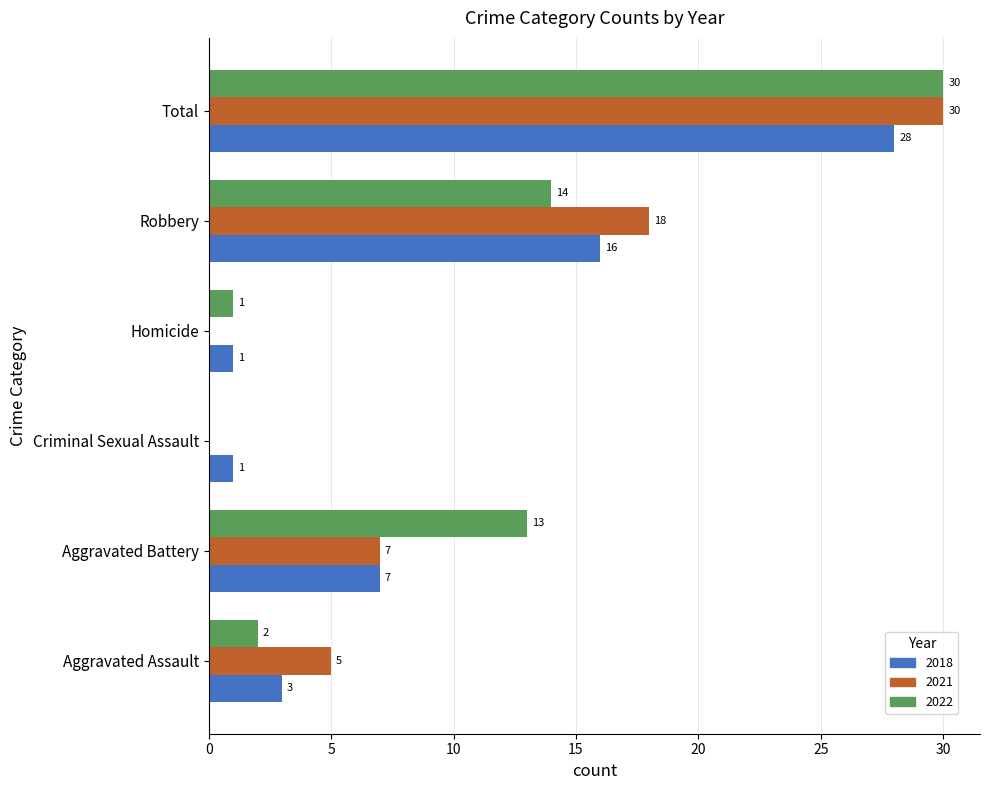

At which category does the chart reach its peak across all series?

Total